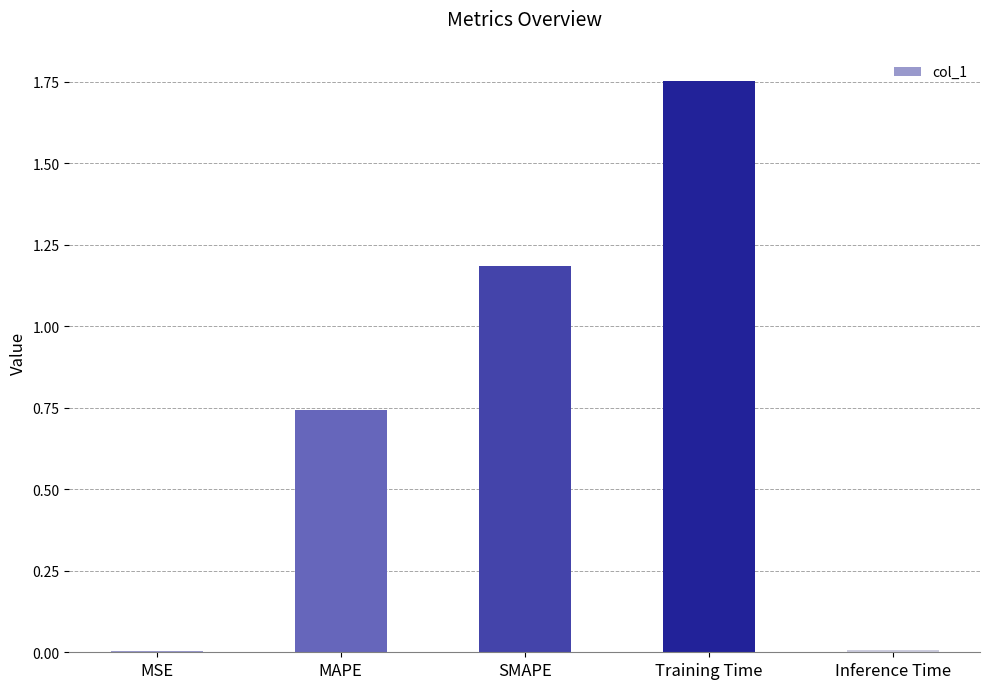

Which has a higher value, Training Time or Inference Time?

Training Time